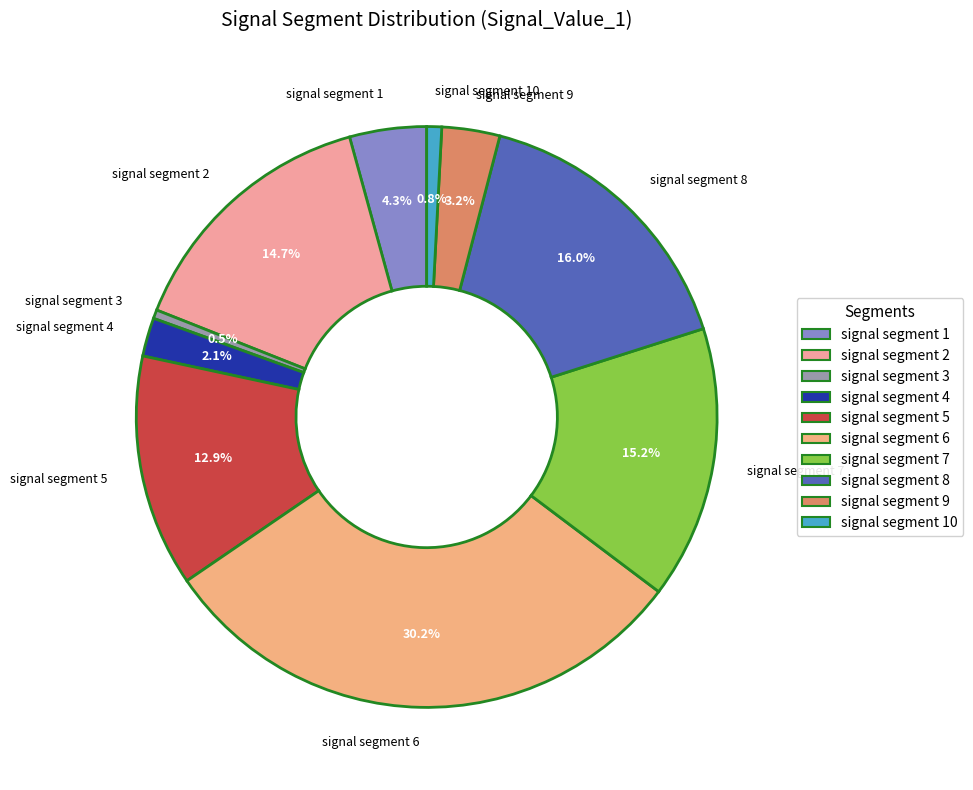

Which has a higher value, signal segment 6 or signal segment 1?

signal segment 6